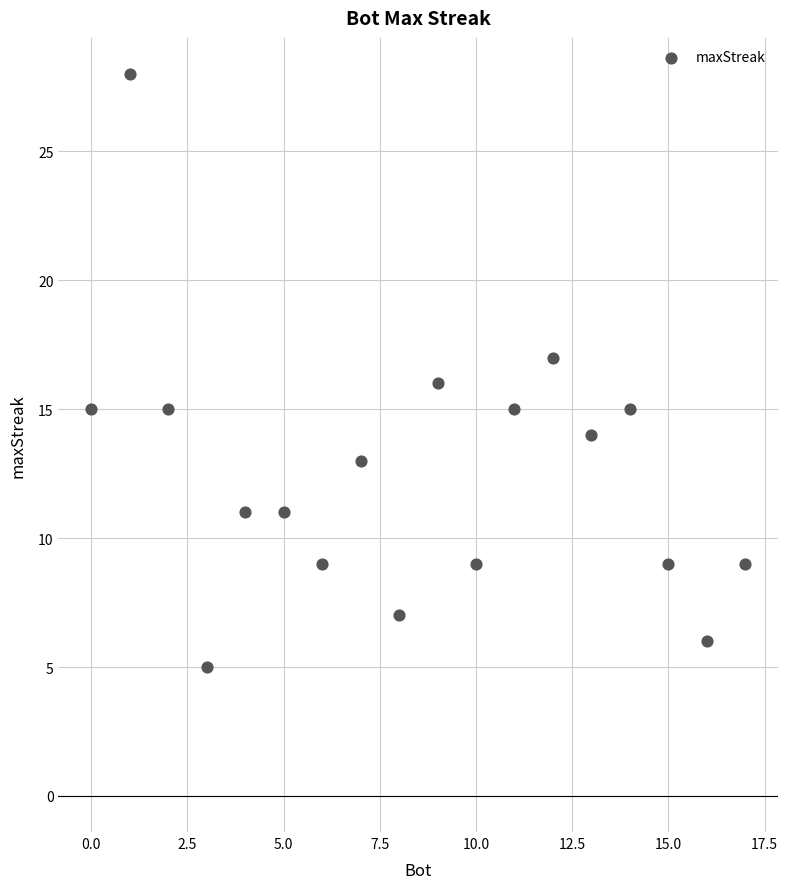

What is the range of X values (max minus min)?

17